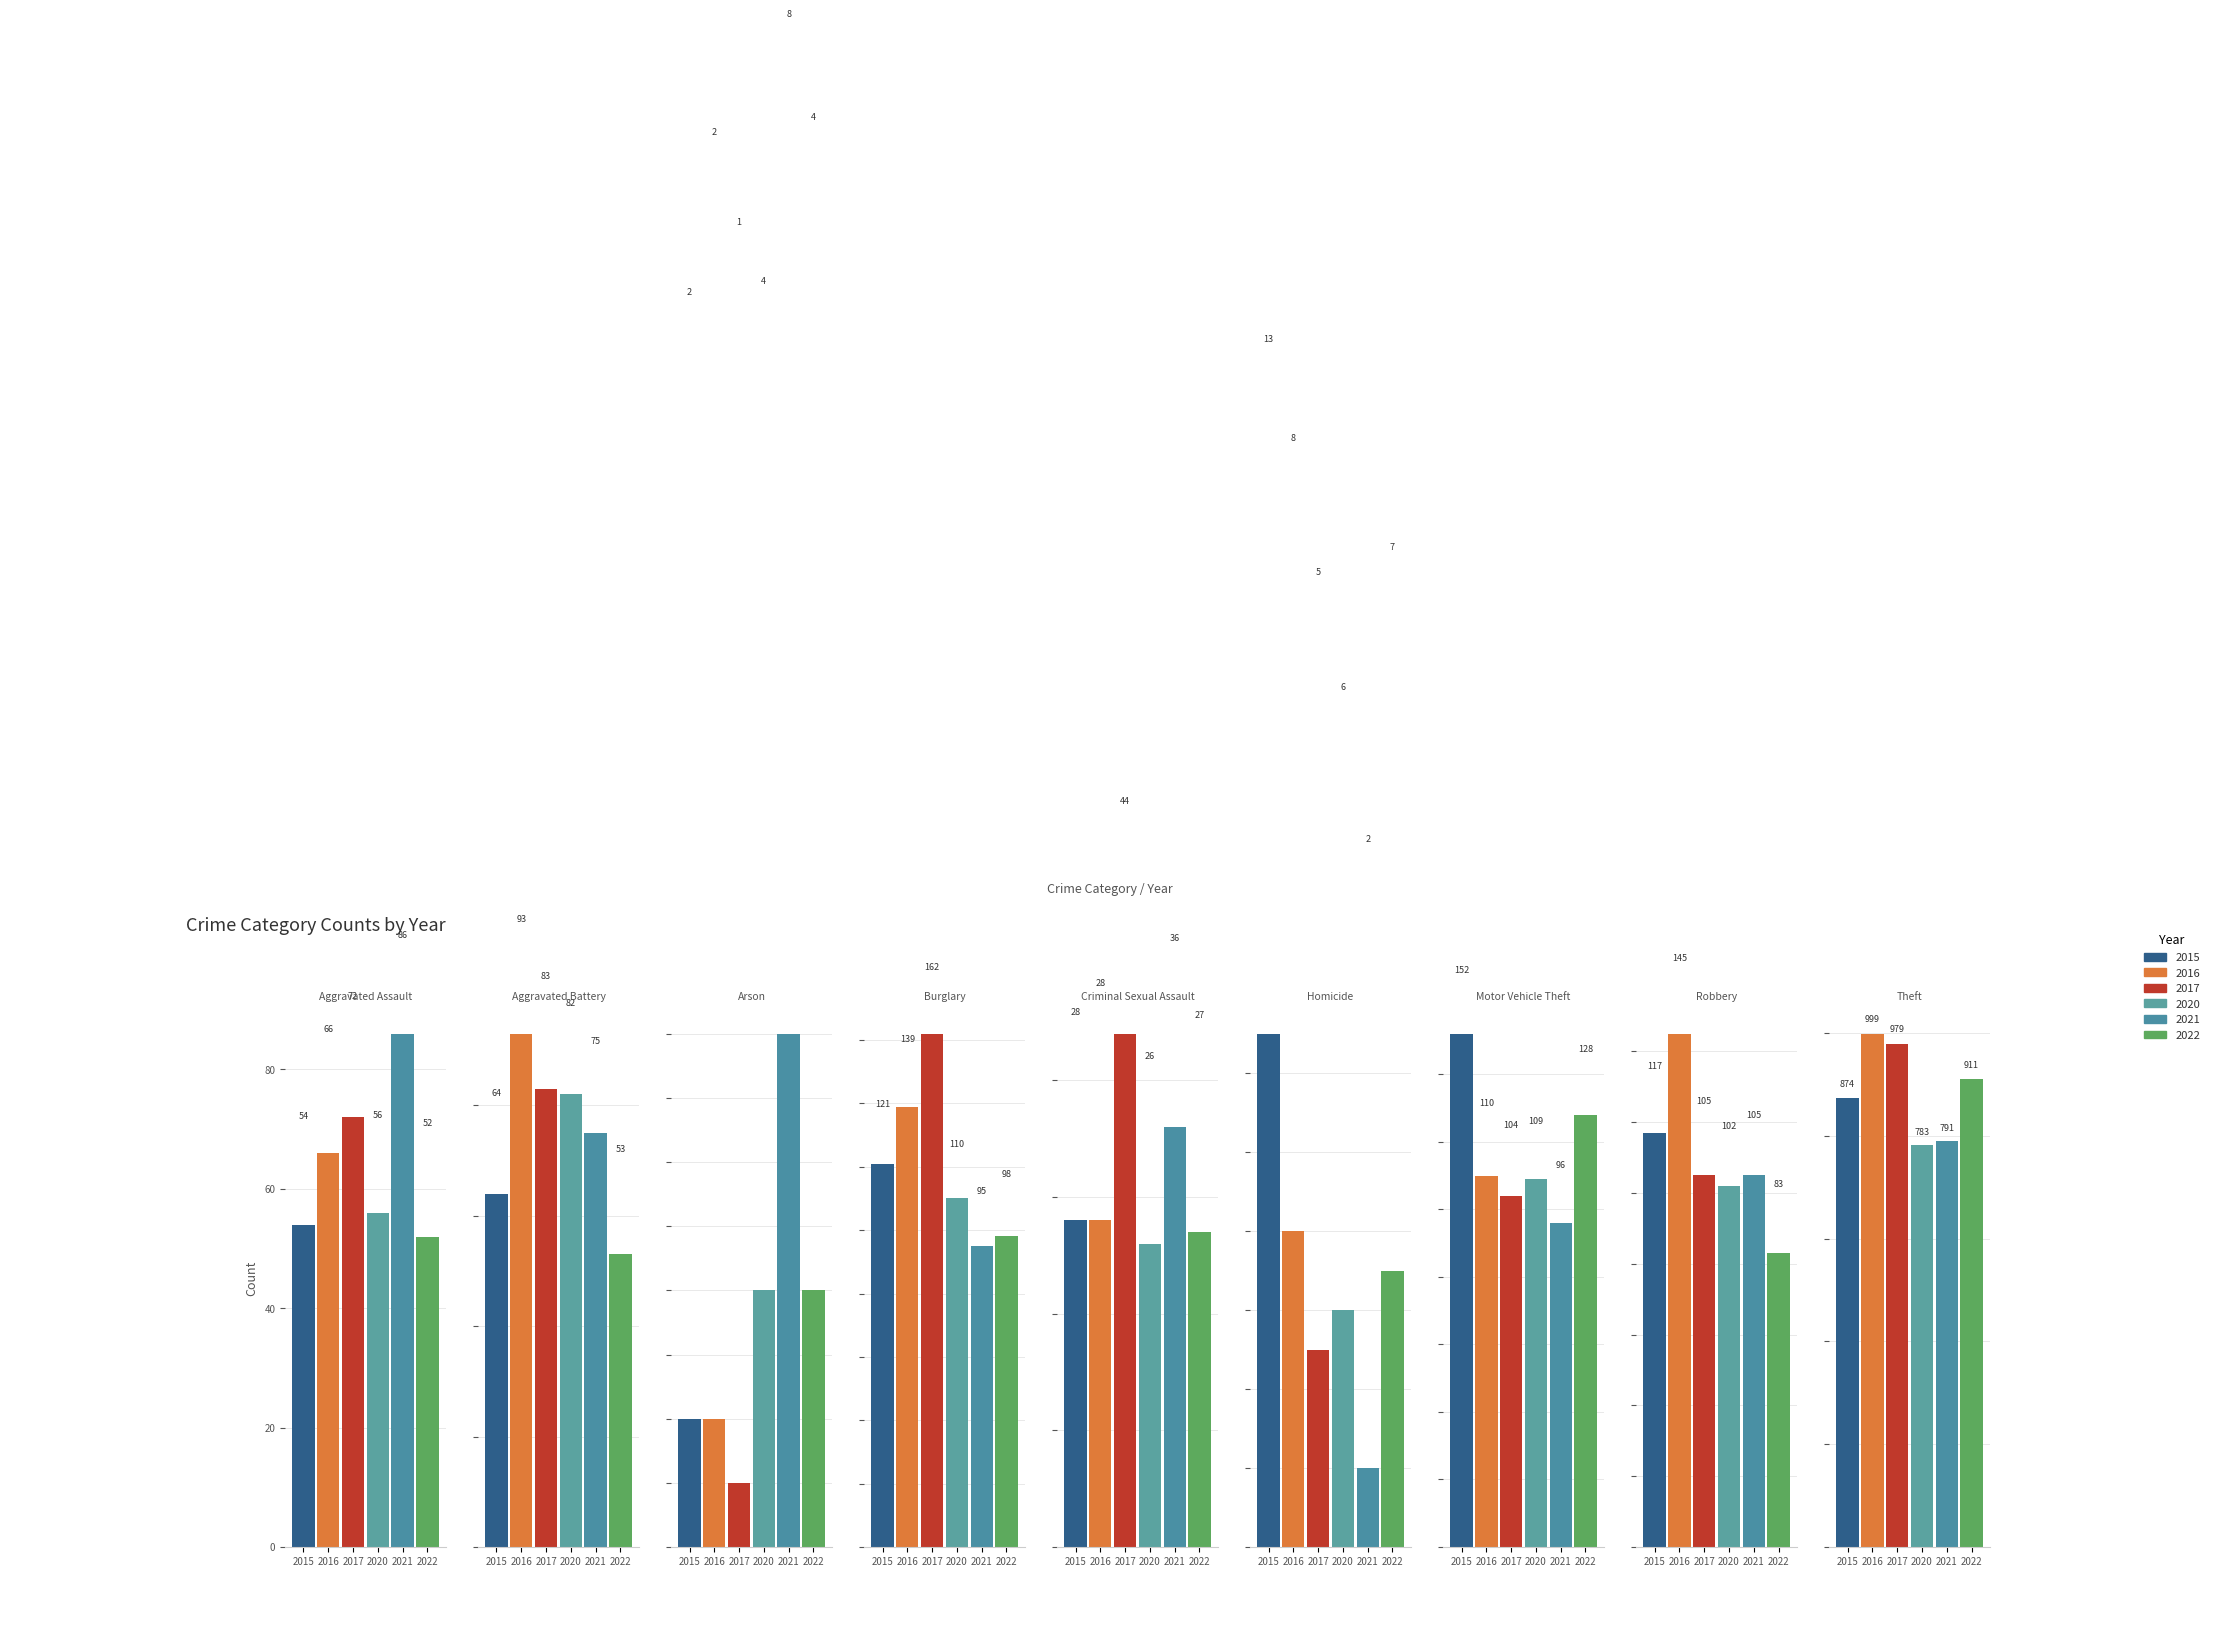

Which series has the largest range (max minus min)?

2016